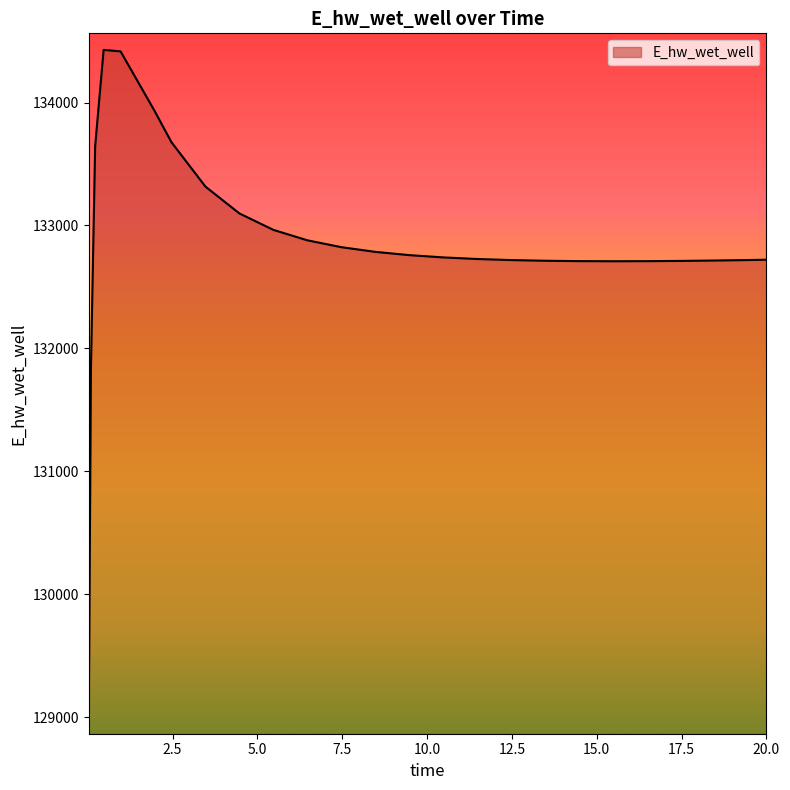

What is the difference between the maximum and minimum values?

5432.1